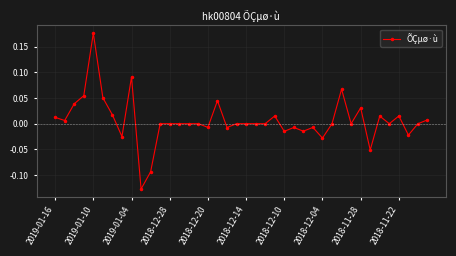

What is the difference between the maximum and second lowest values?

0.3